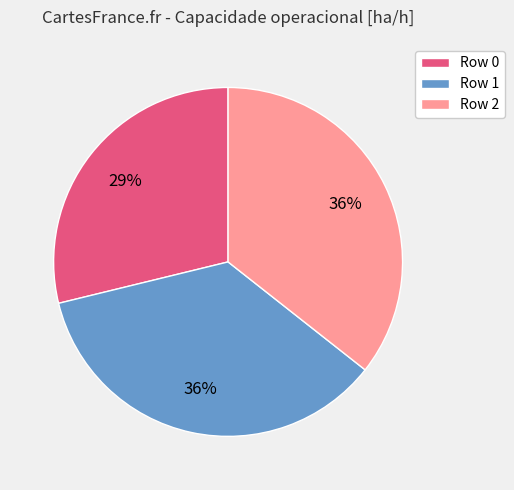

Which category has the smallest portion of the pie?

Row 0